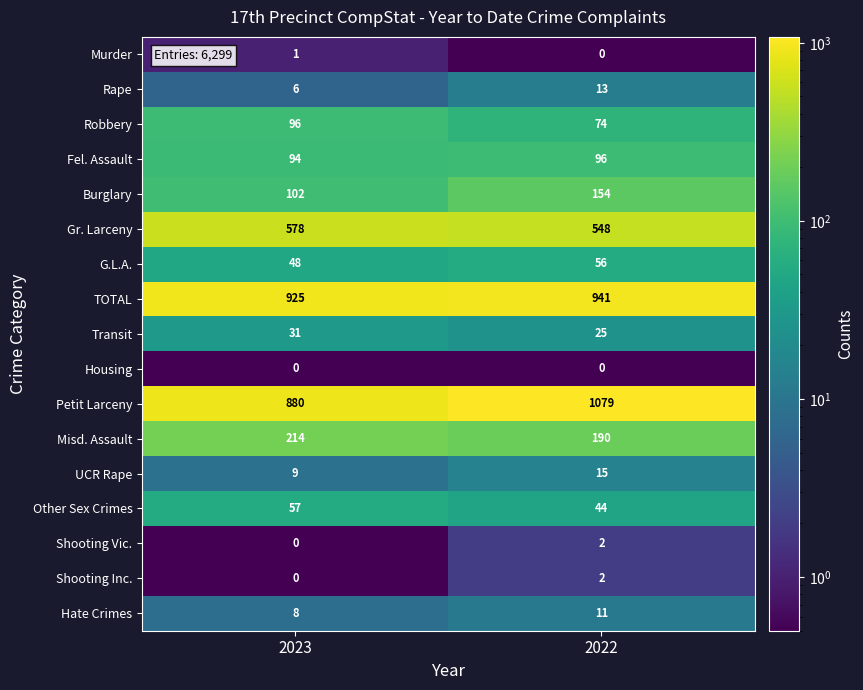

What is the total value across all series at 2023?

3049